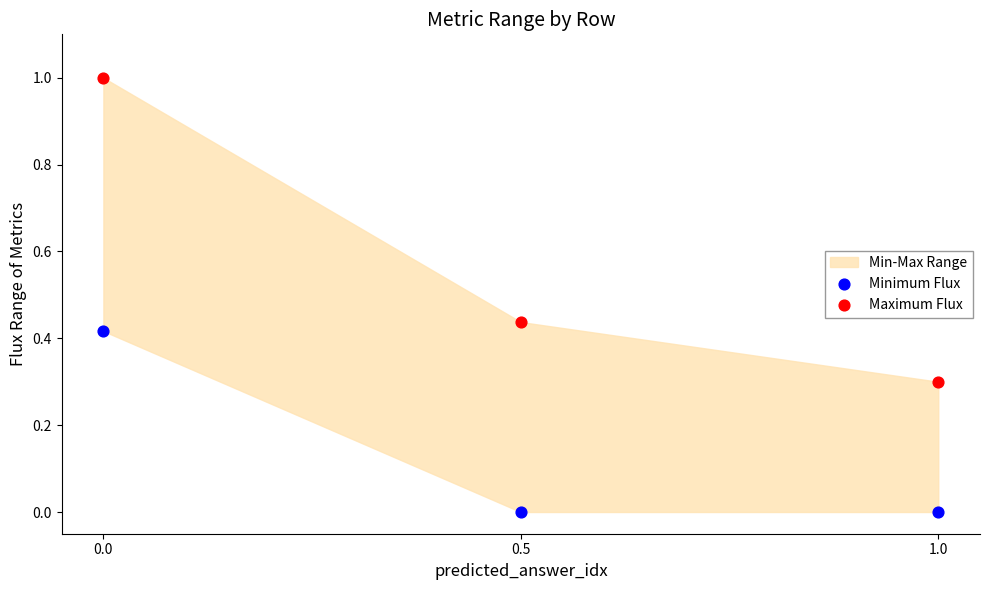

Which series reaches the maximum Y coordinate?

Maximum Flux